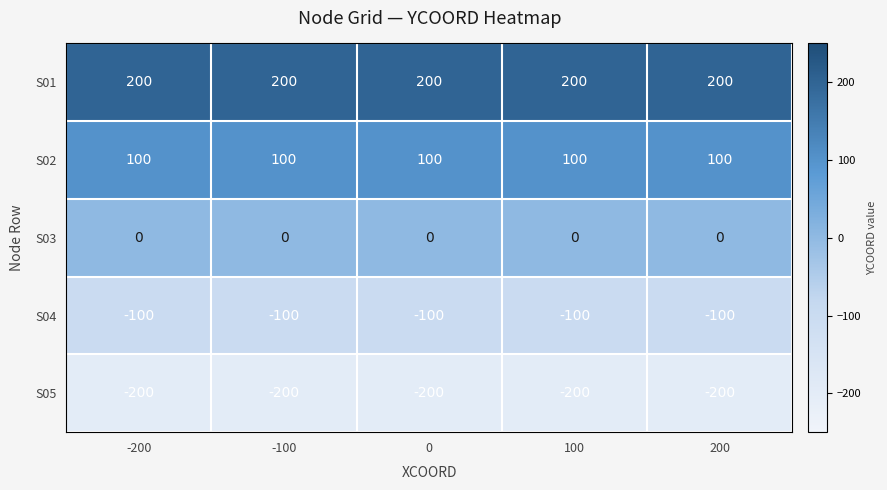

The value of S01 at -200 is 200. True or false?

True